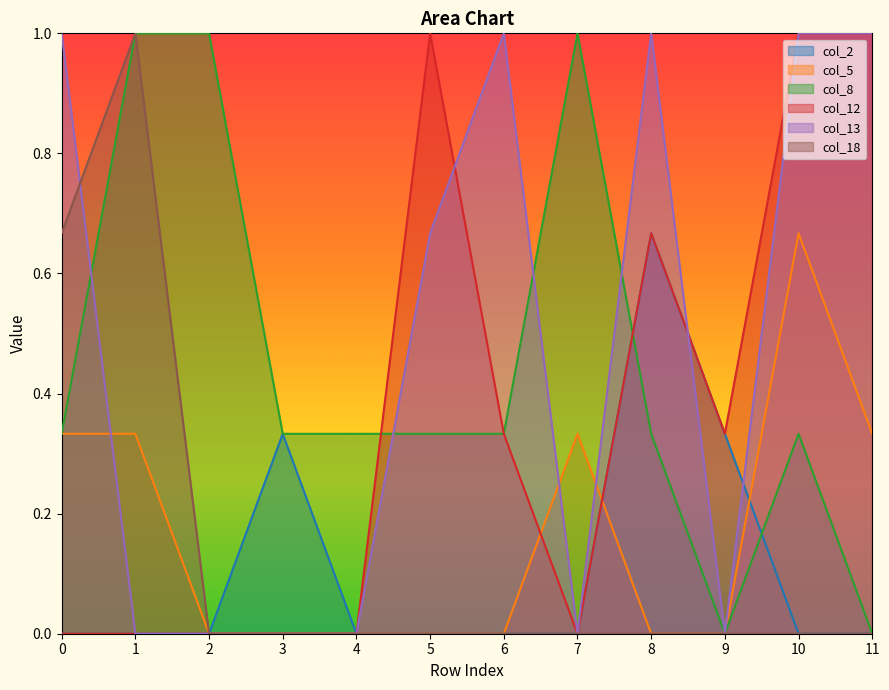

List the series in order of their peak value, highest first.

col_8, col_12, col_13, col_18, col_2, col_5